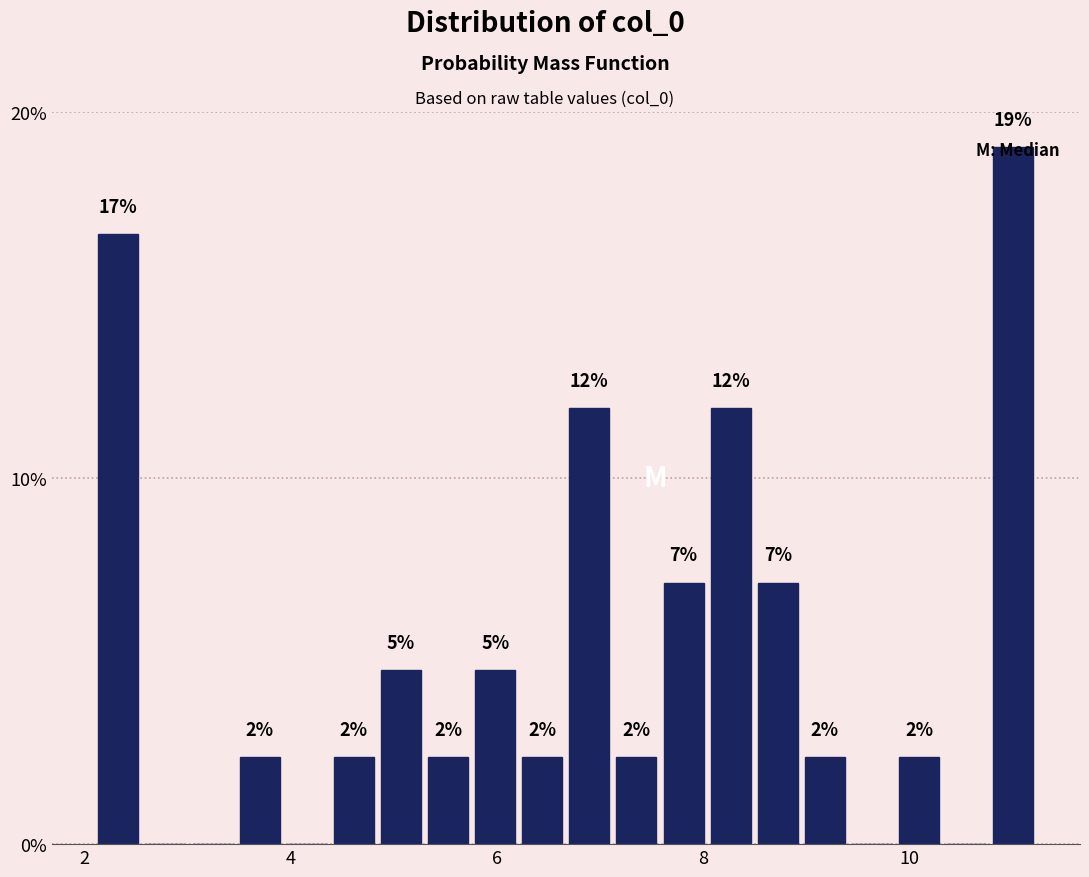

Read against the x-axis, roughly where is the centre of the tallest bar?

11.0